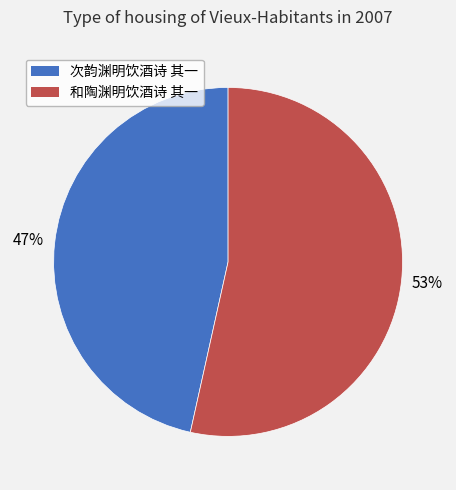

Is there a majority slice in this chart?

Yes